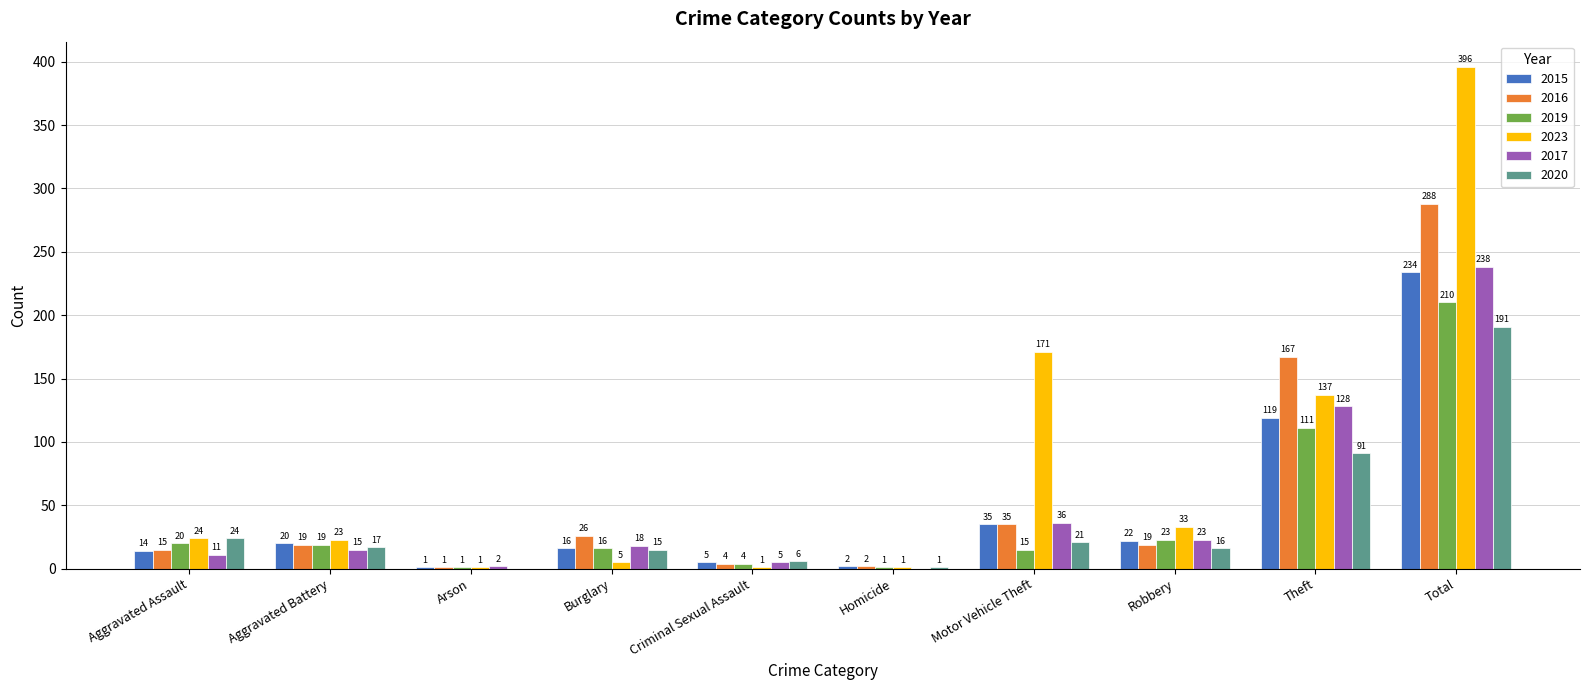

Where does the 2019 series first go above 19?

Aggravated Assault